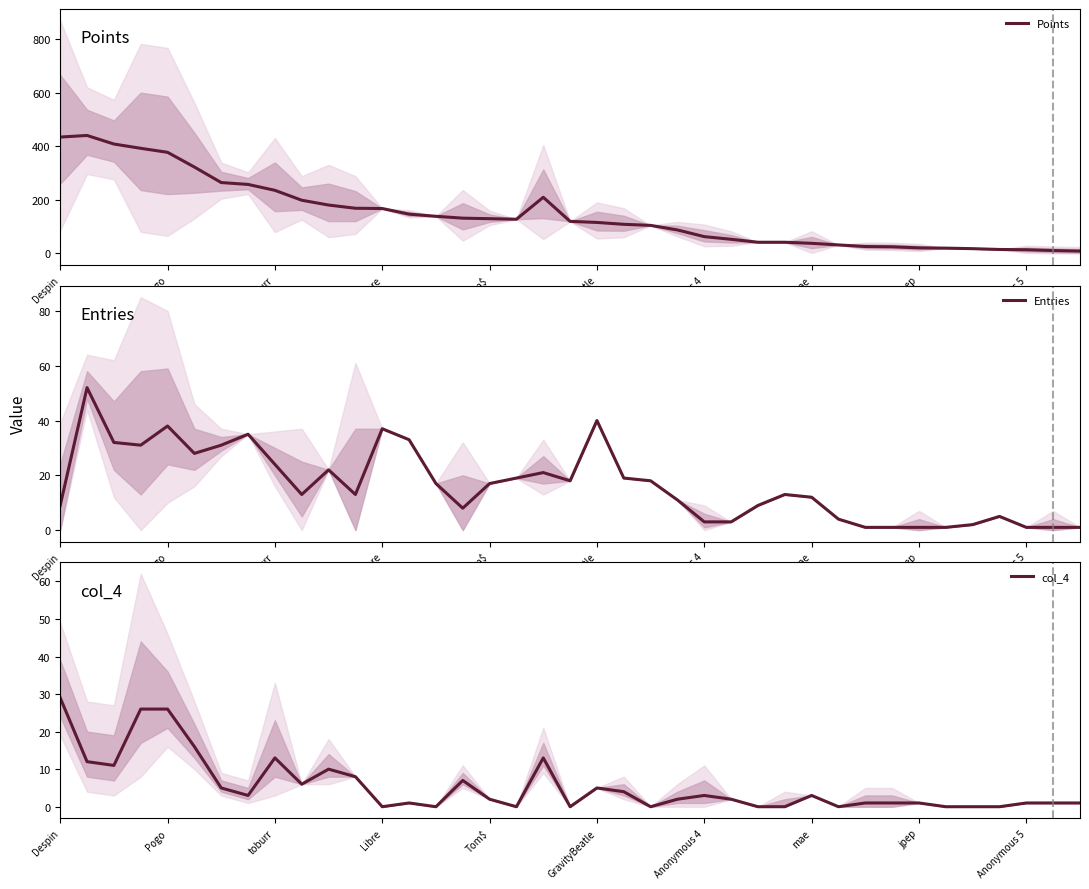

What is the total value across all series at 31?

27